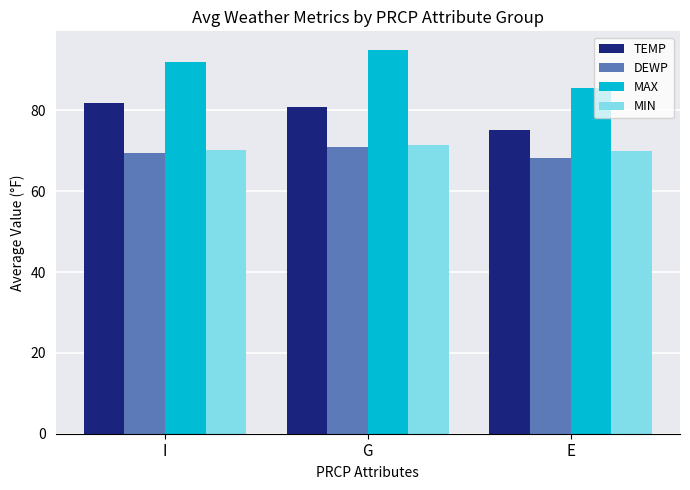

Which category has the lowest value across all series?

E